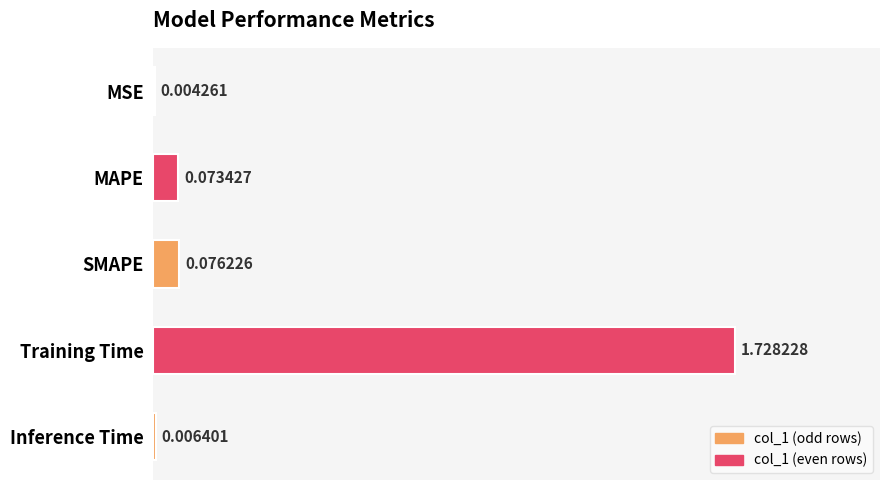

Which label corresponds to the largest value in the chart?

Training Time